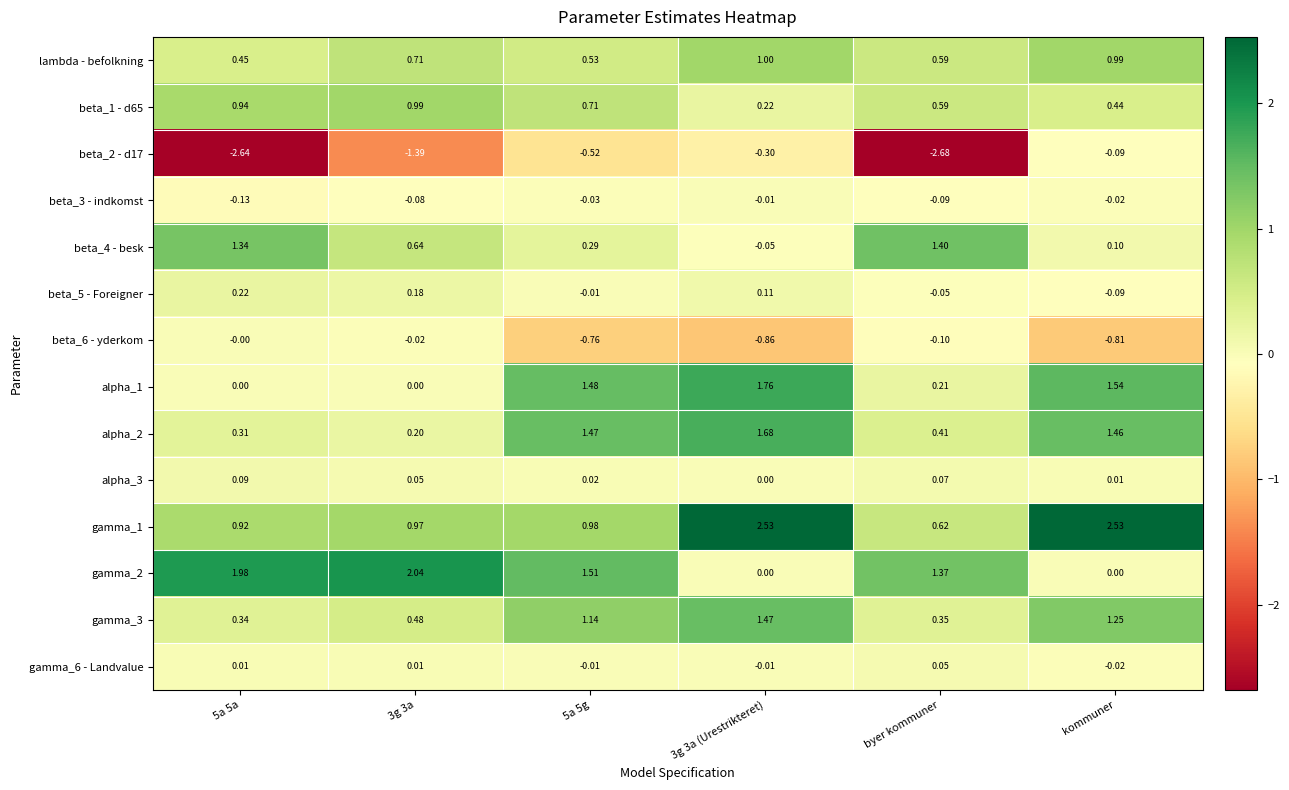

Is the value of alpha_1 at 5a 5g greater than the value of beta_3 - indkomst at byer kommuner?

Yes